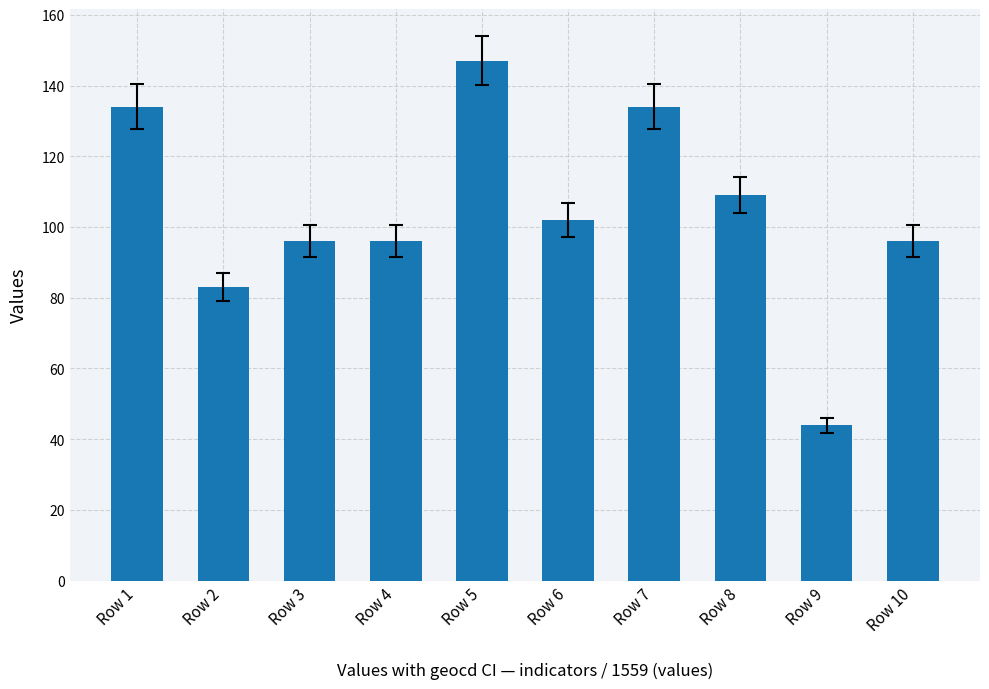

How many values are below 102?

5